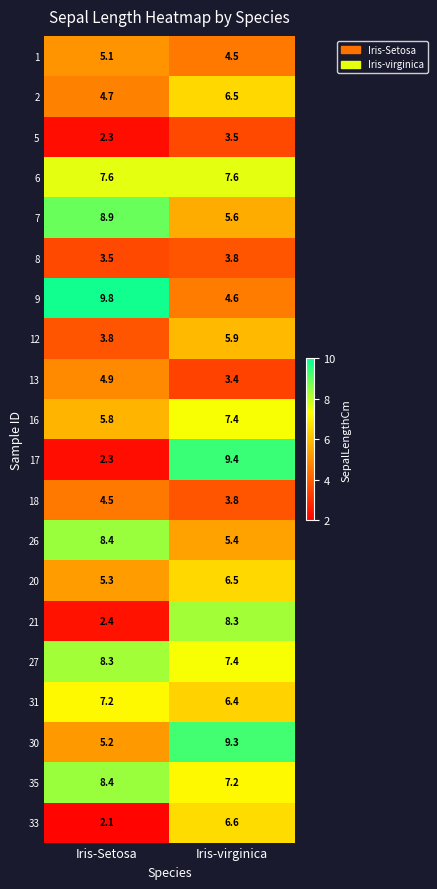

What is the difference between the highest and lowest values at Iris-virginica?

6.0